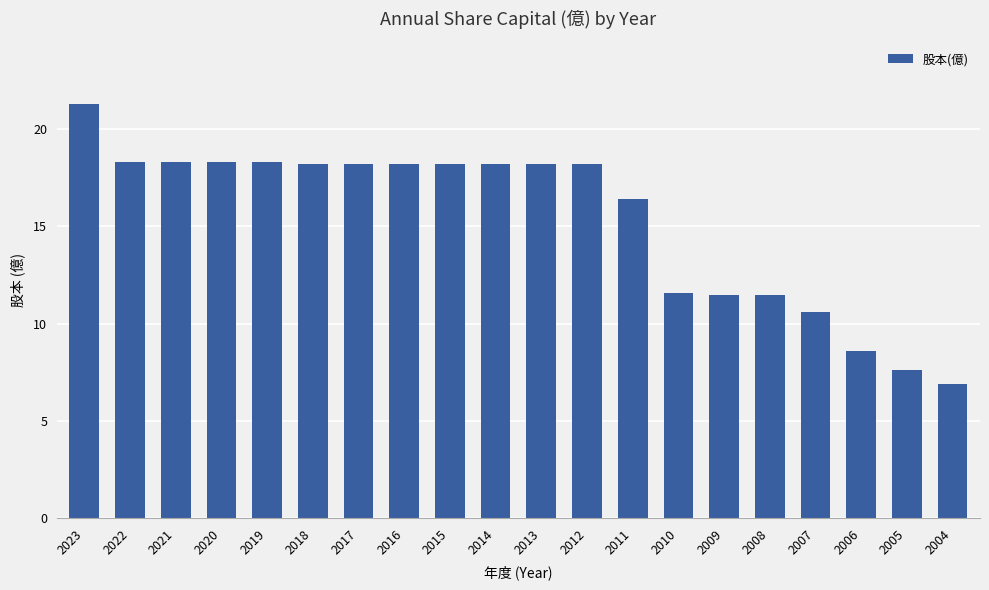

The value at 2016 is 18.2. True or false?

True